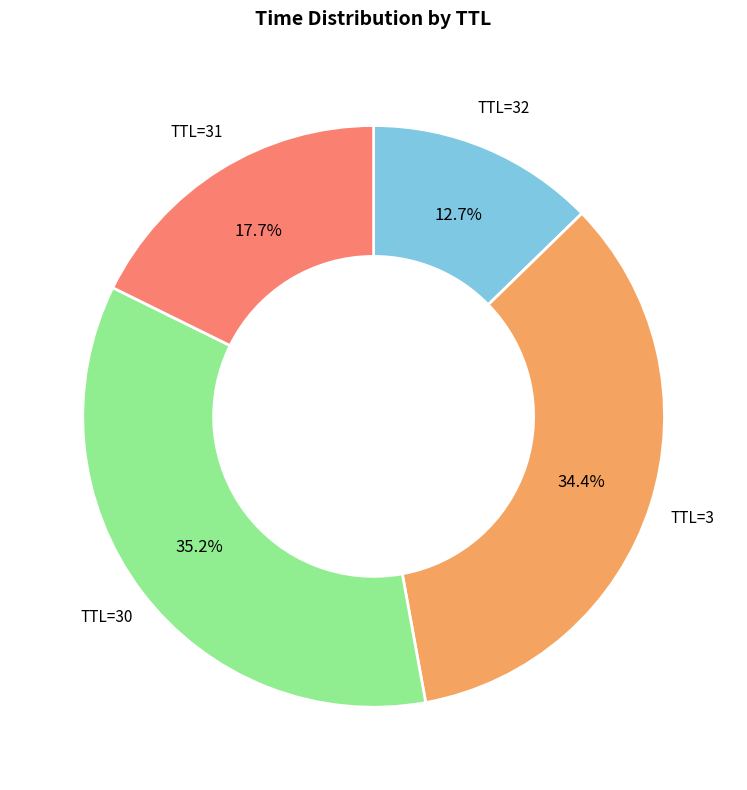

To the nearest percent, what is the average slice percentage?

25%